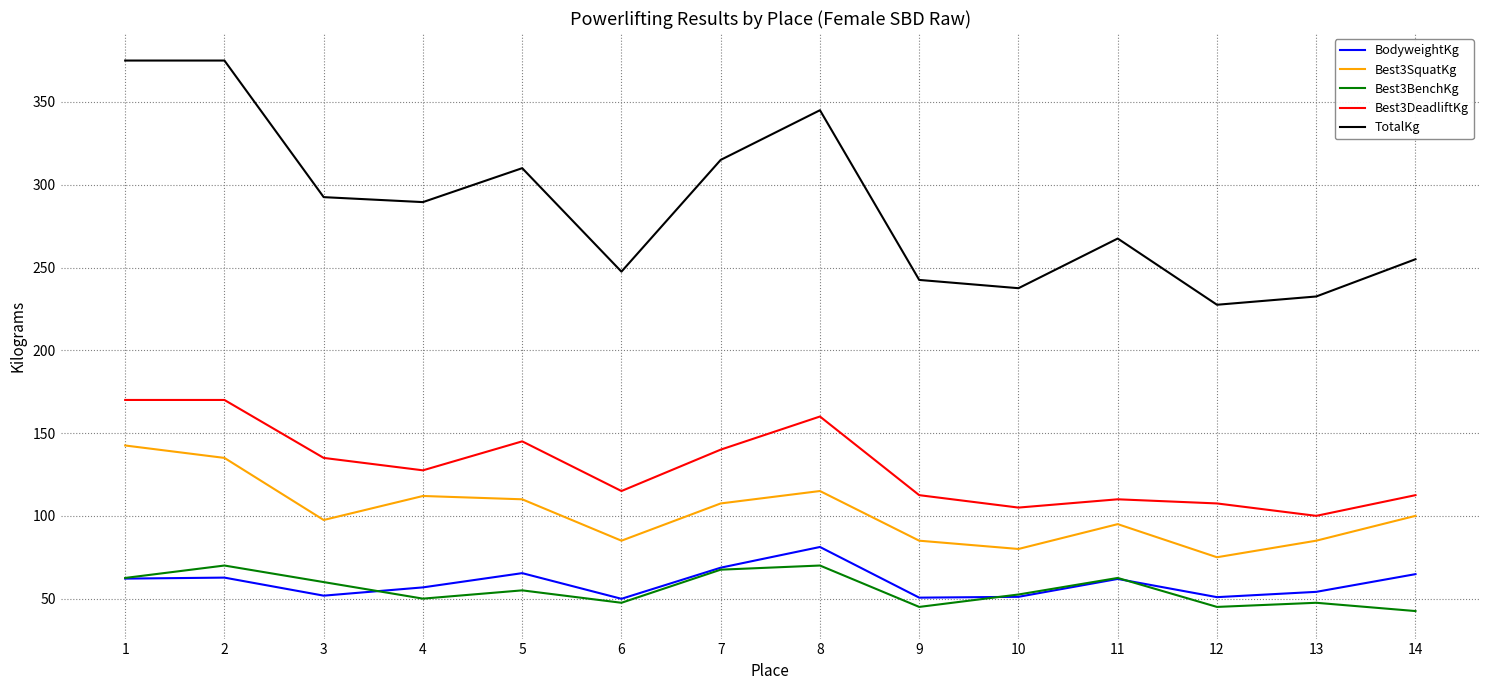

True or false: Best3SquatKg and Best3BenchKg cross at least once.

False